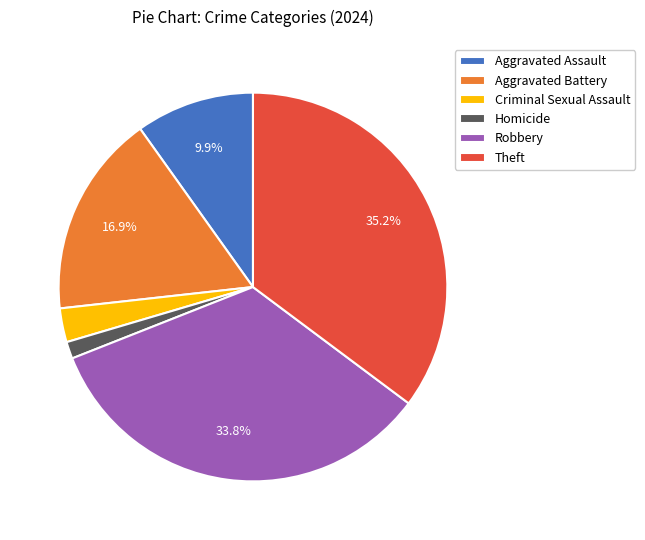

To the nearest percent, what is the difference between the largest and smallest slice percentages?

34%